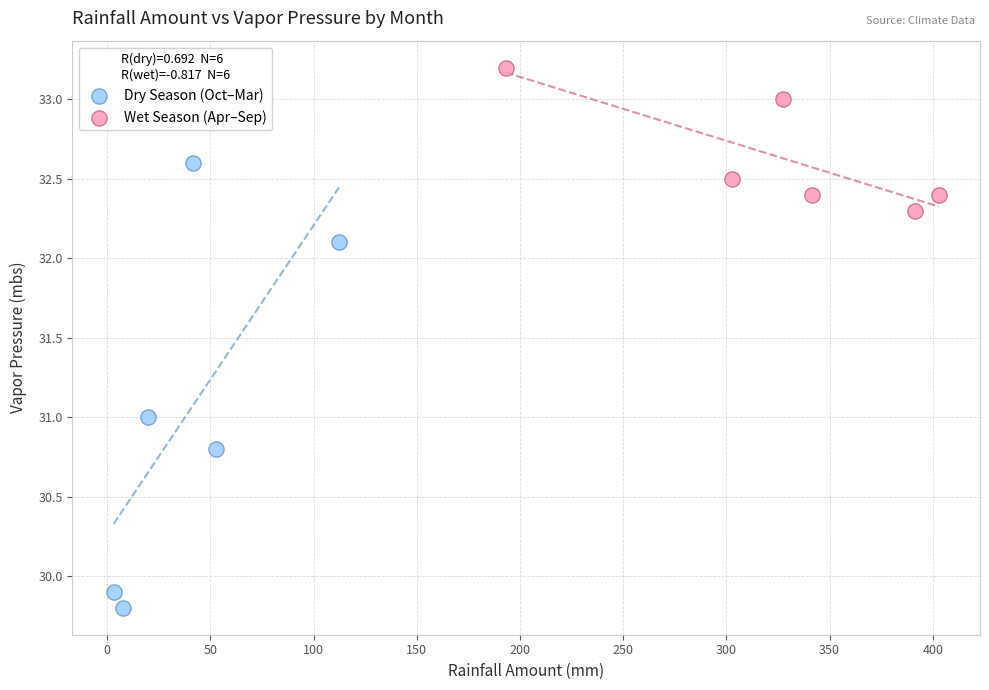

Which series reaches the maximum Y coordinate?

Wet Season (Apr–Sep)